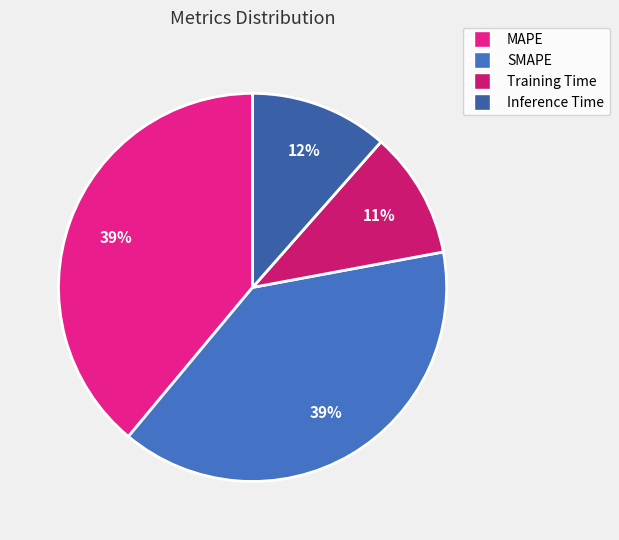

To the nearest percent, what percentage of the pie is MAPE?

39%